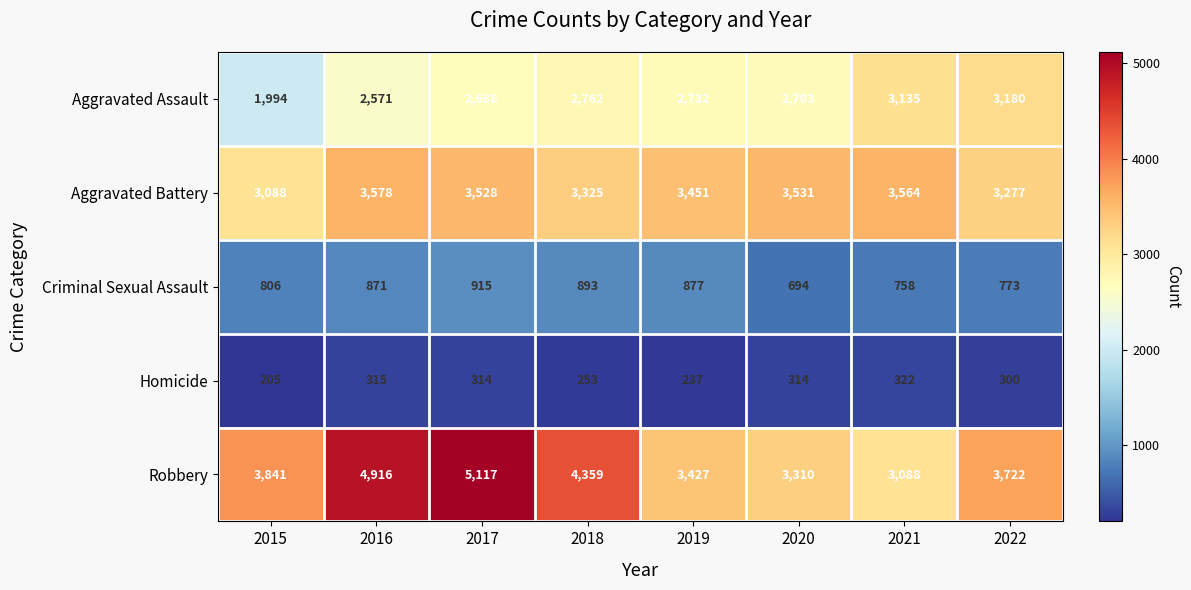

What is the spread (max minus min) of values at 2019?

3214